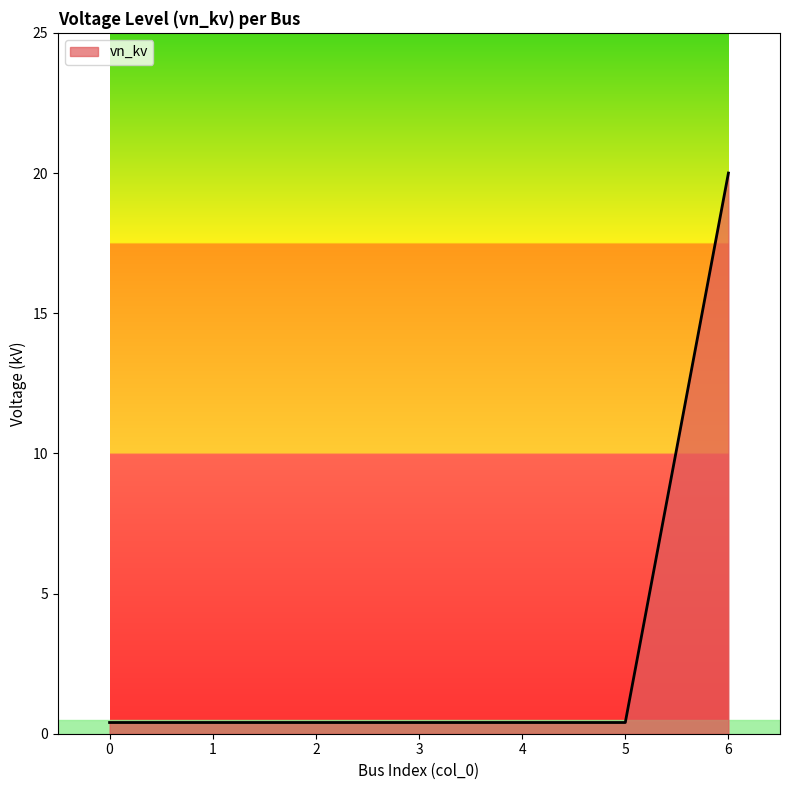

What is the greatest value displayed?

20.0